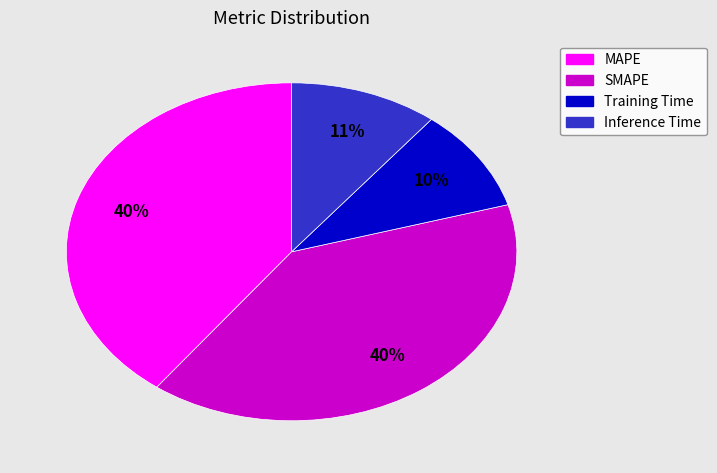

Does Inference Time represent more than half of the total?

No